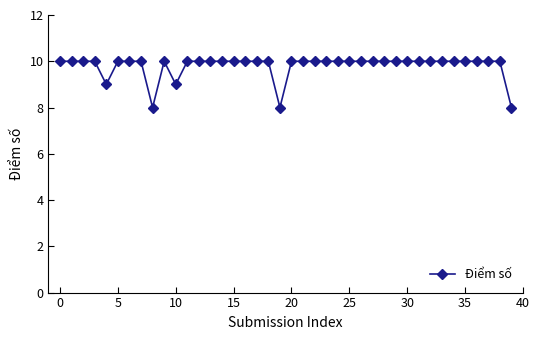

What is the smallest value displayed?

8